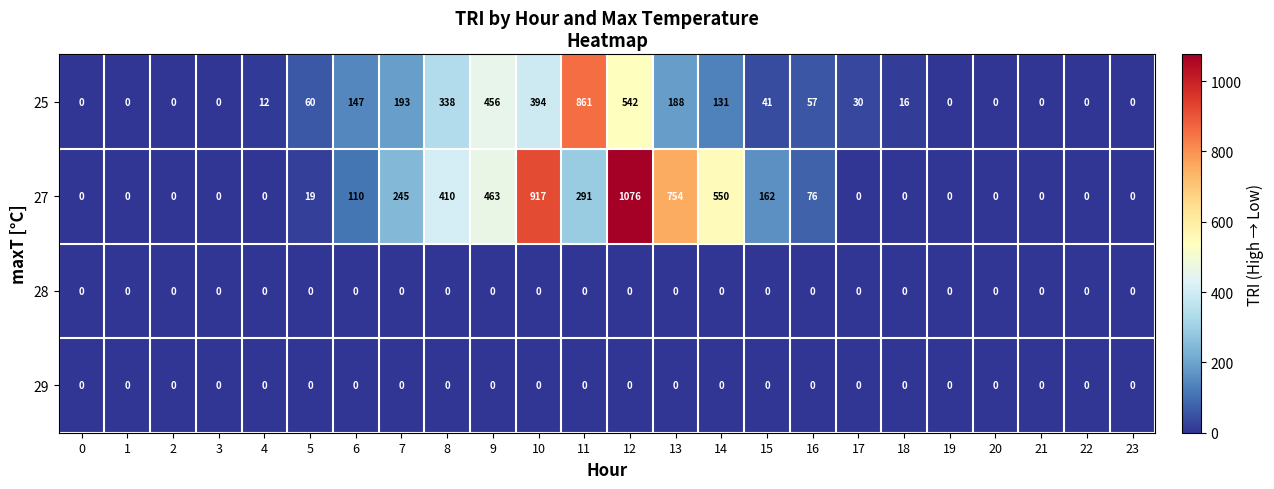

True or false: 28 has a value of 0 at 23.

True